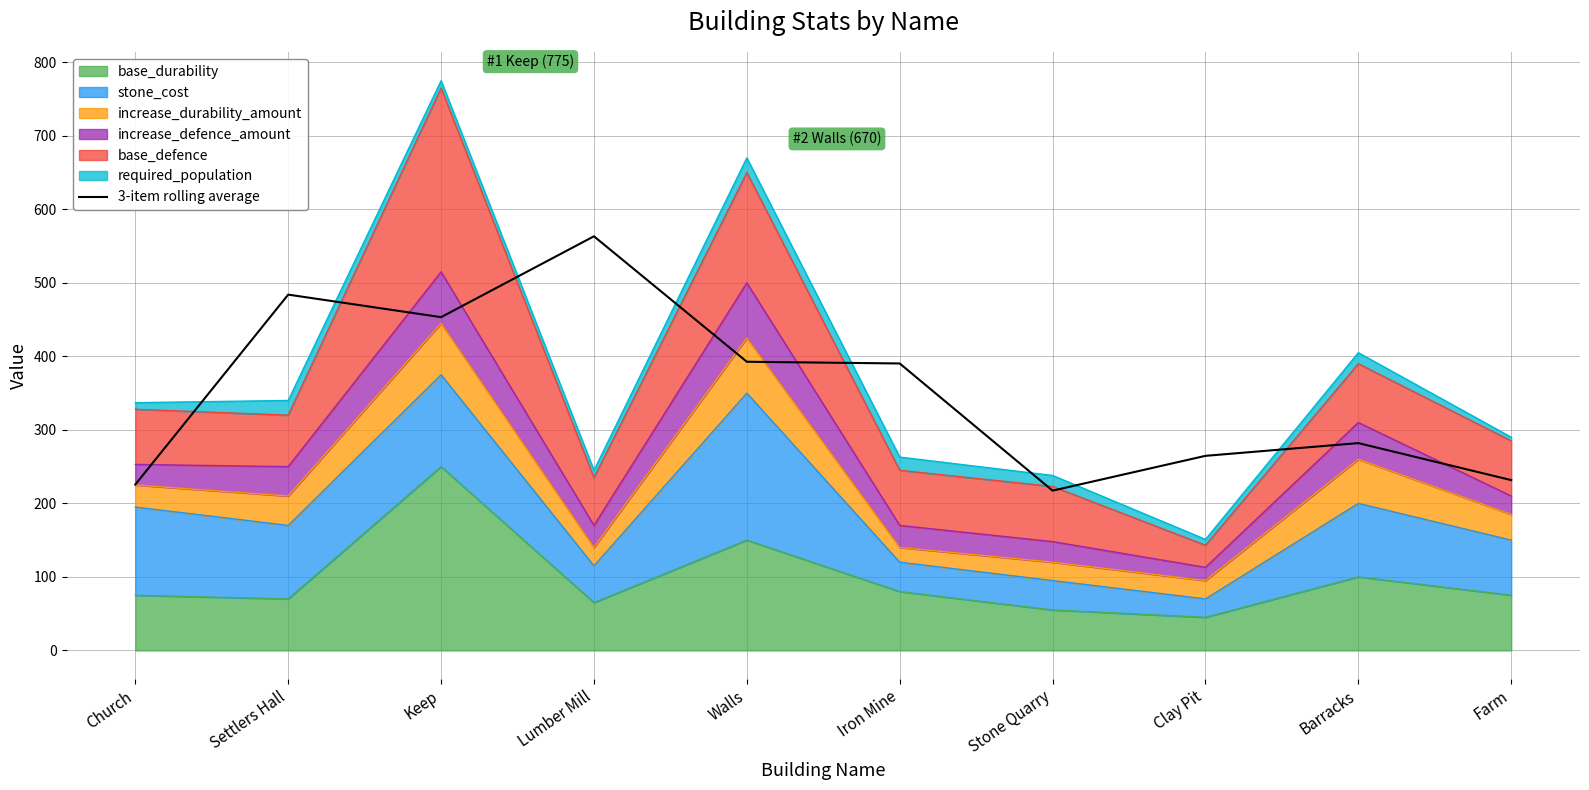

List the labels in order of value, largest first.

Lumber Mill, Settlers Hall, Keep, Walls, Iron Mine, Barracks, Clay Pit, Farm, Church, Stone Quarry